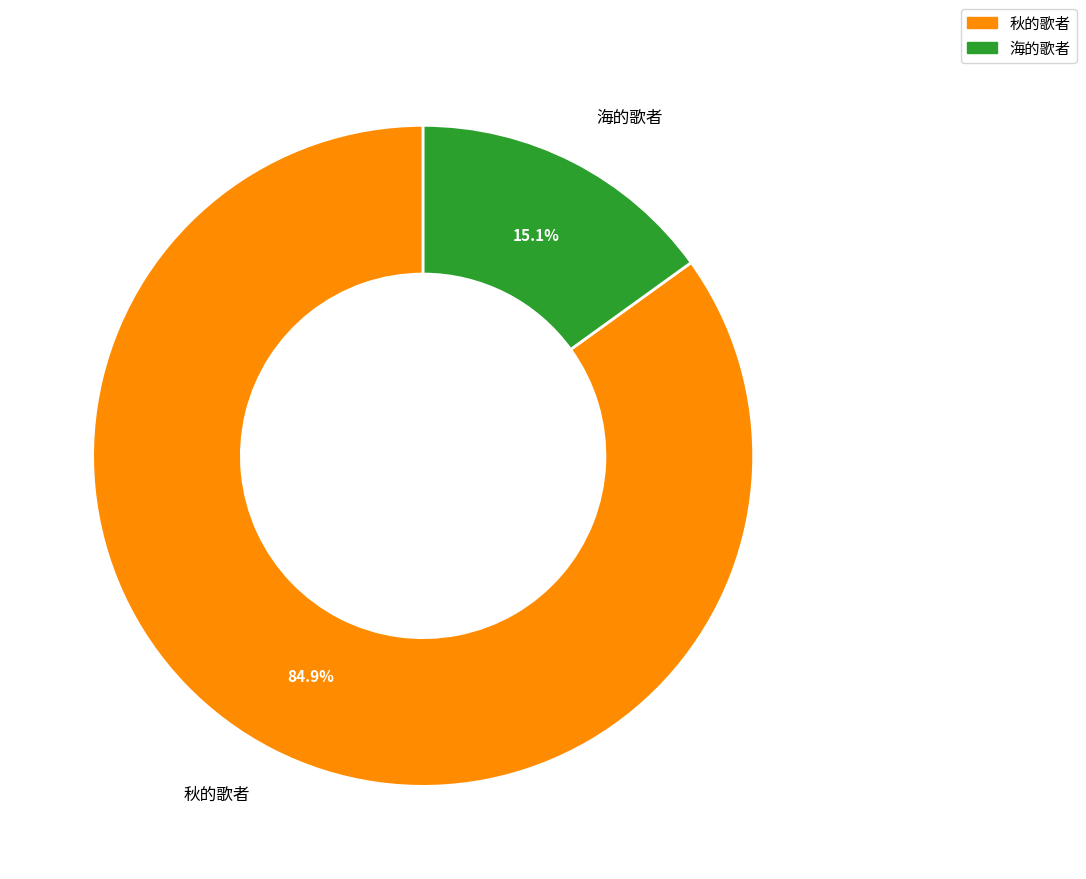

How many slices are in this pie chart?

2